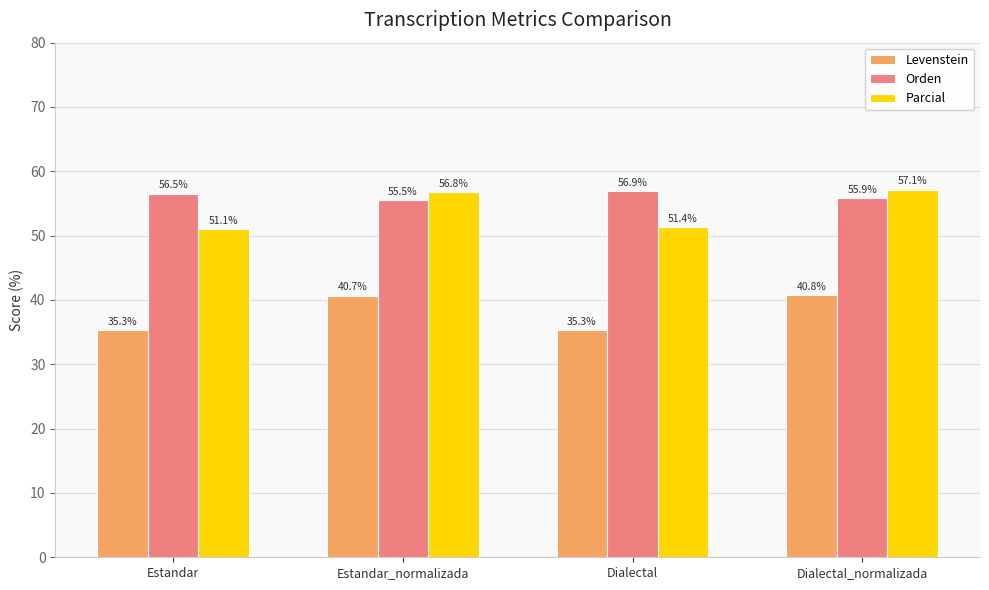

Which series has the widest spread of values?

Parcial